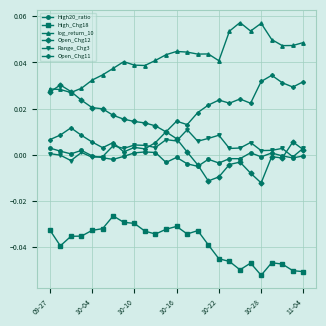

Which series has the largest range (max minus min)?

Open_Chg12